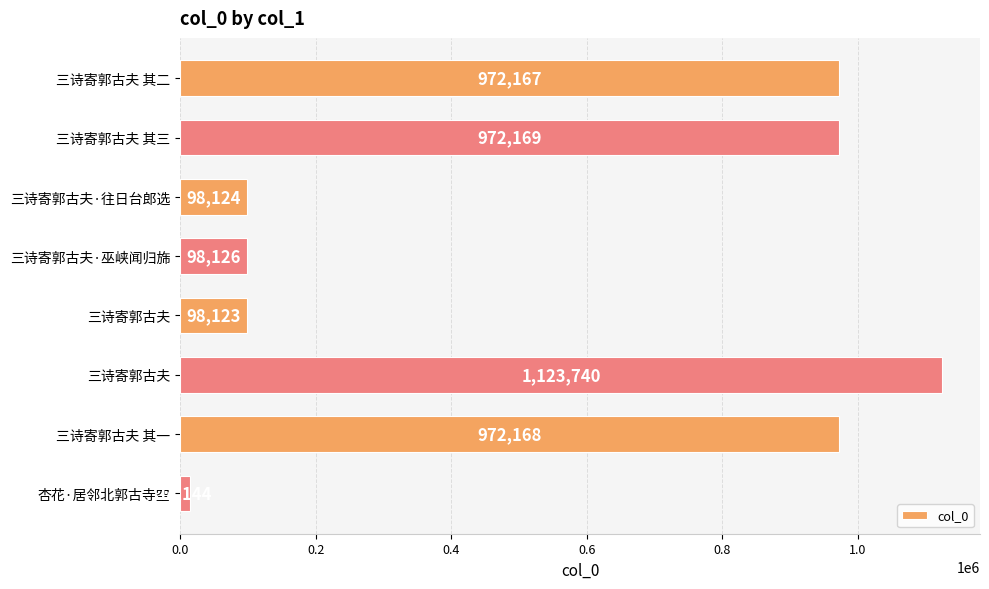

How many series are shown in this chart?

1